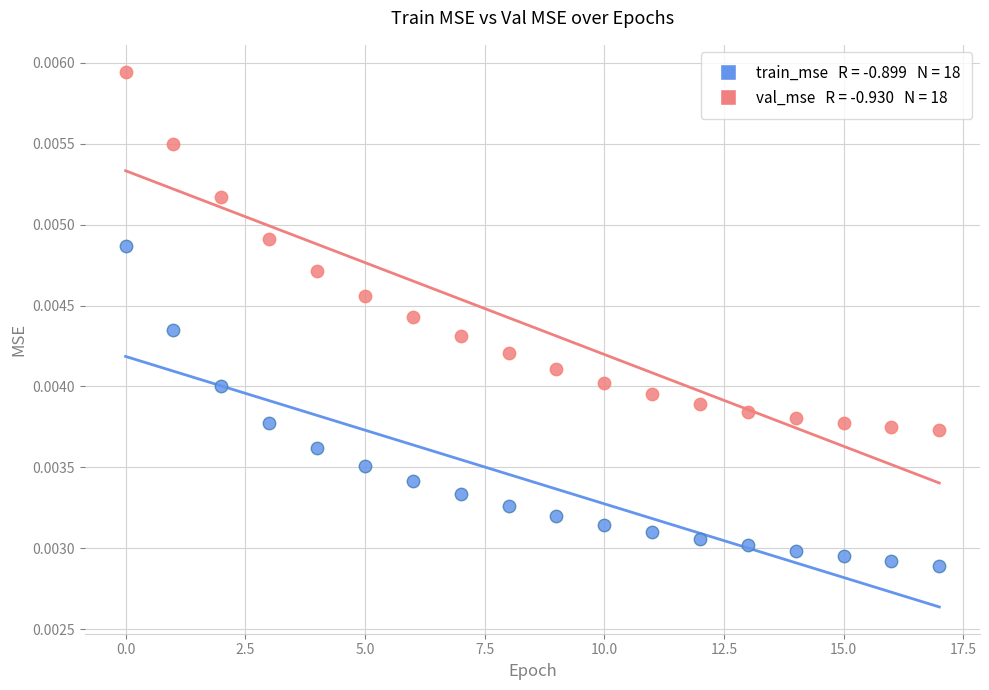

How many data points are displayed?

36